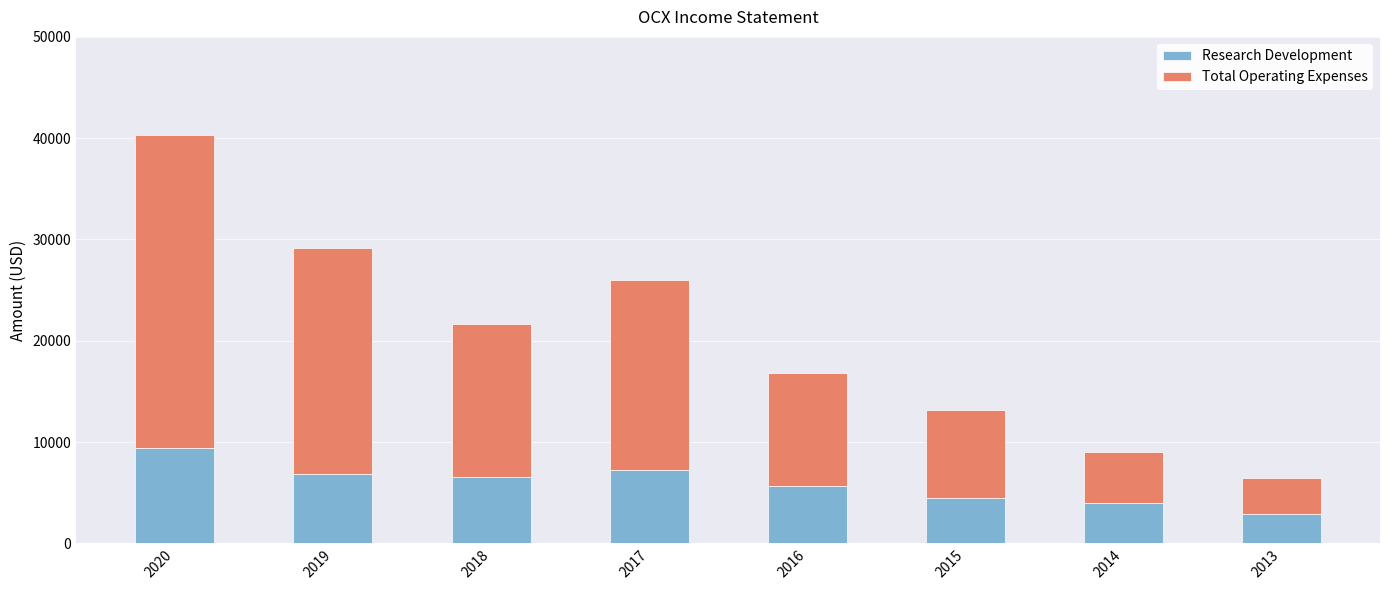

How many bars are there in total?

8